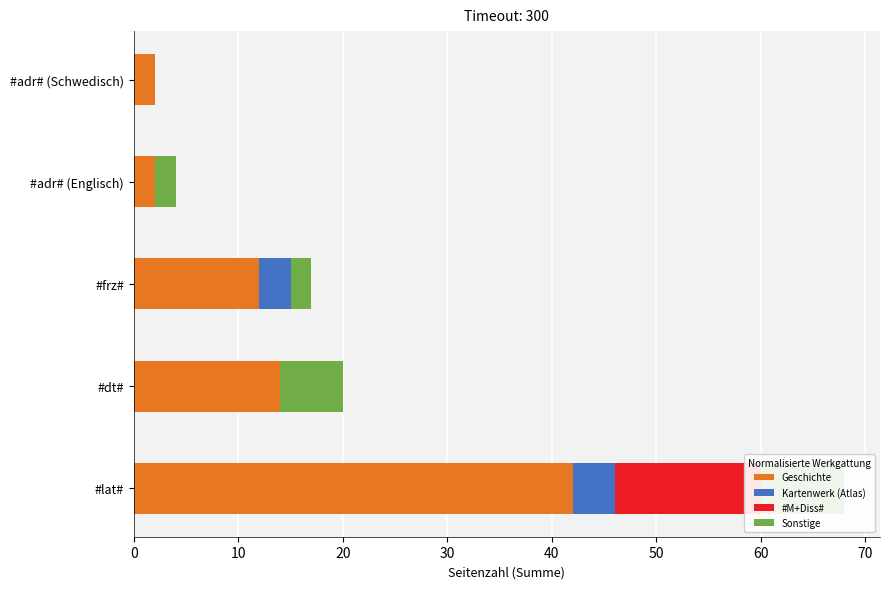

Rank the series at #adr# (Englisch) from highest to lowest value.

Geschichte, Sonstige, Kartenwerk (Atlas), #M+Diss#